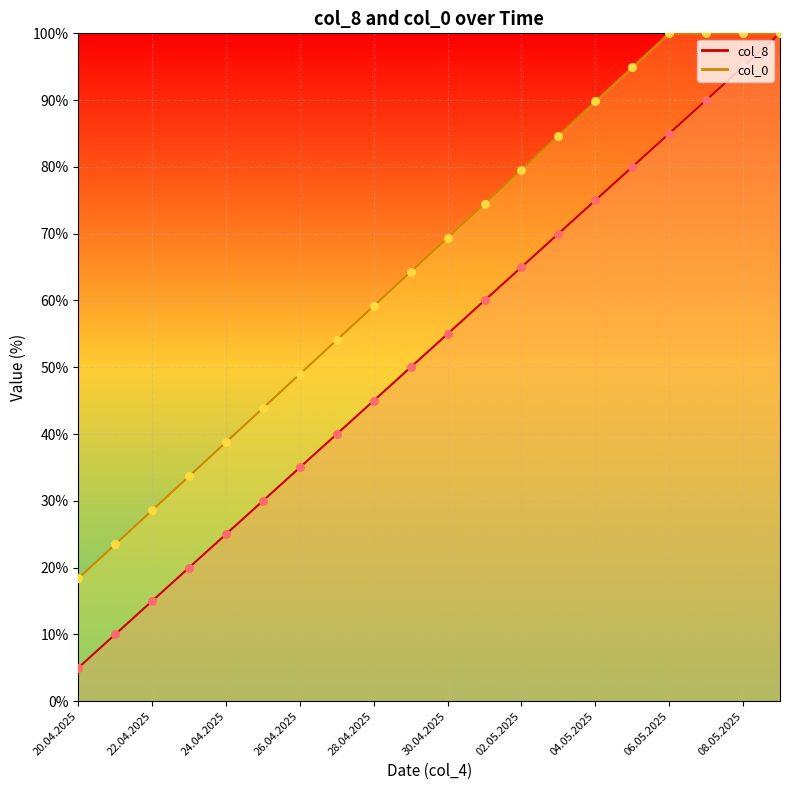

Which series has the largest total across all categories?

col_0